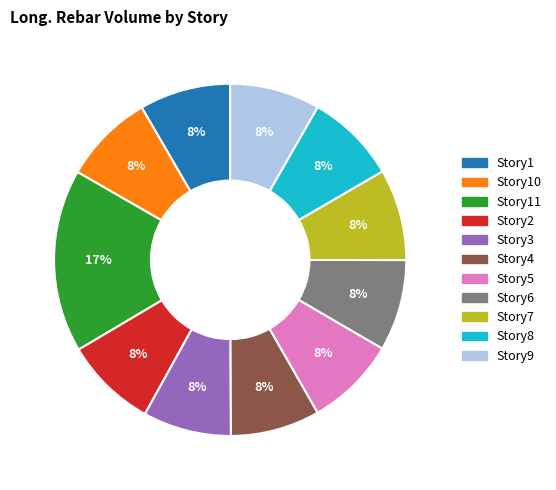

Is there a majority slice in this chart?

No